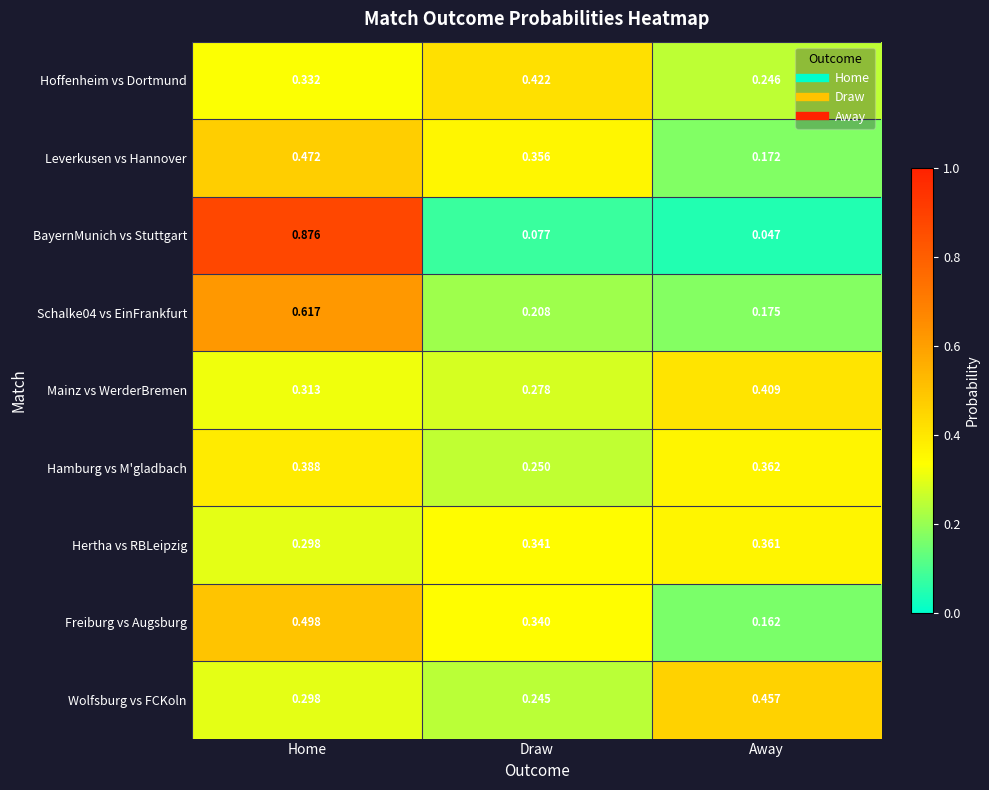

Between Home and Away, which series saw the biggest shift?

BayernMunich vs Stuttgart